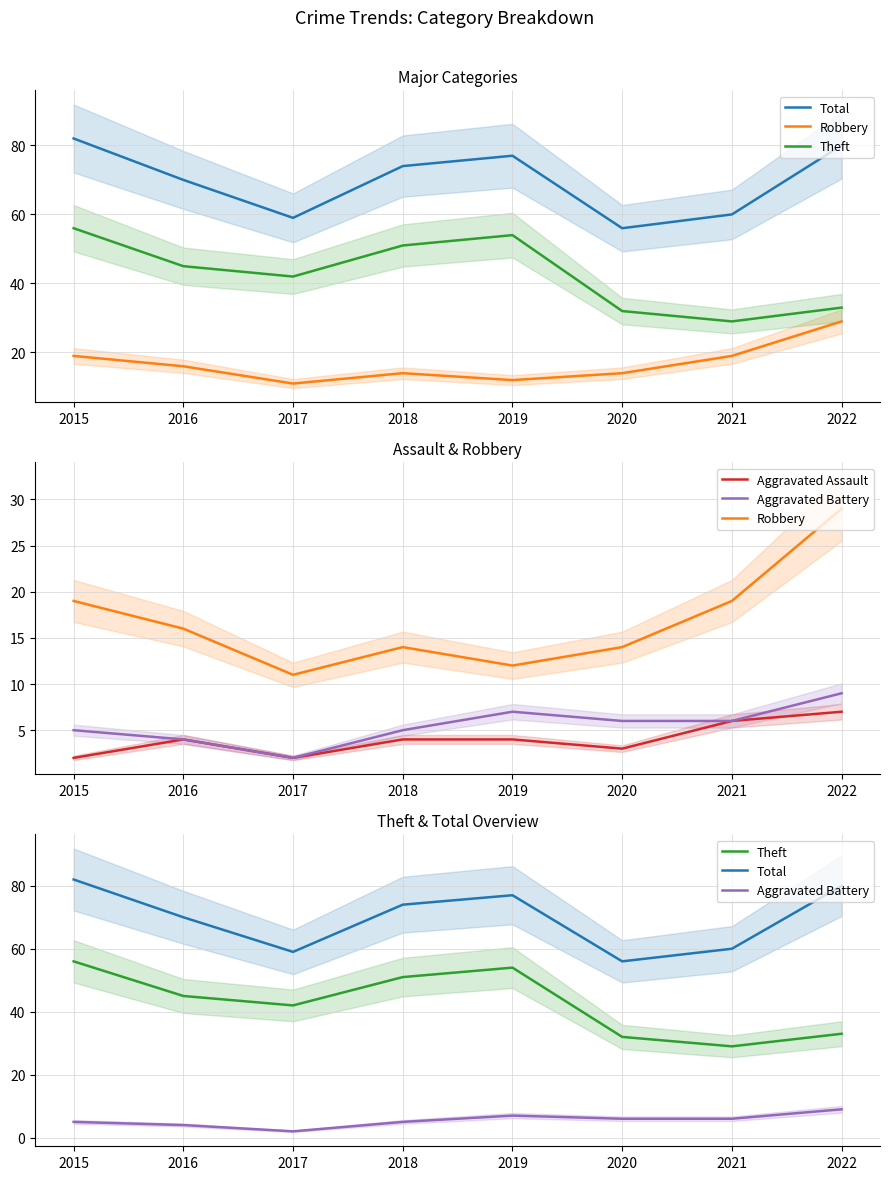

True or false: Robbery and Aggravated Battery cross at least once.

False